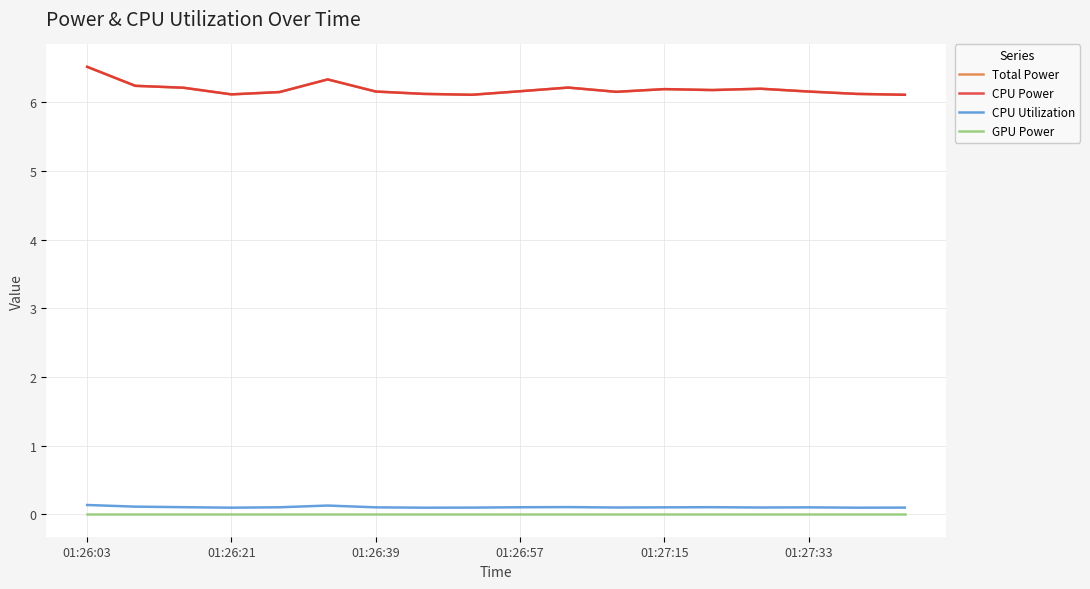

Does the chart display data point markers on the line(s)?

No